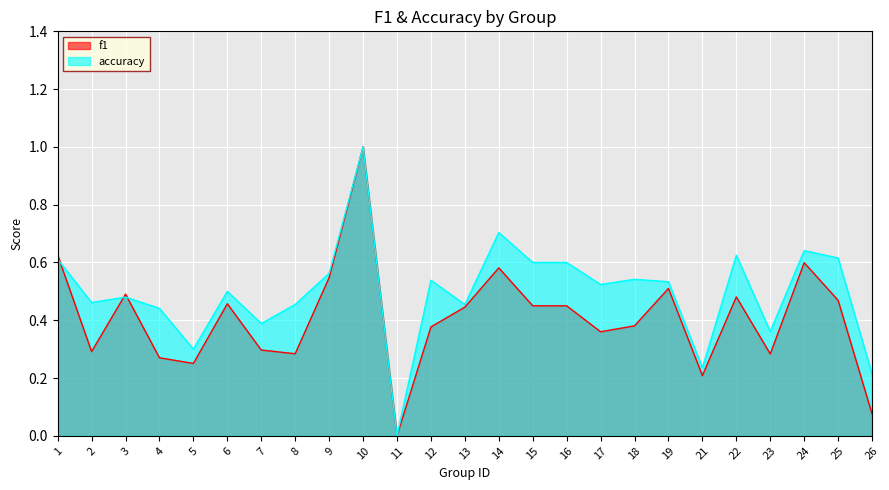

What is the difference between the maximum and minimum values in the f1 series?

1.0